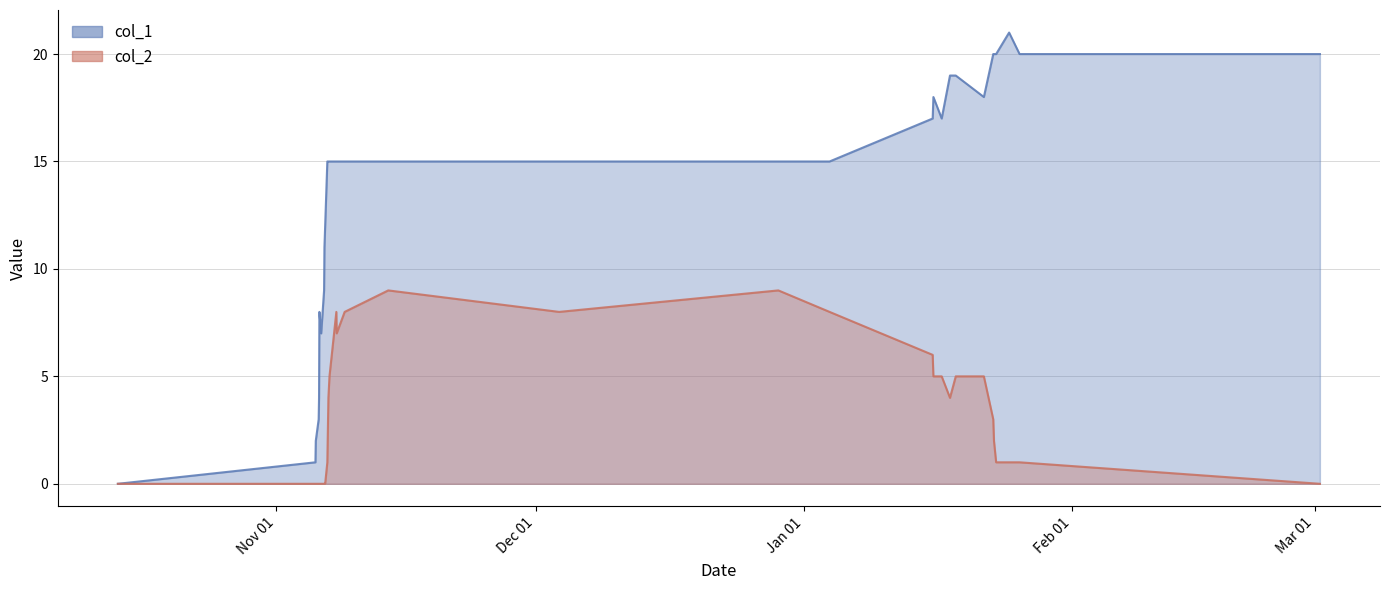

How many data points in col_2 are less than 3?

16